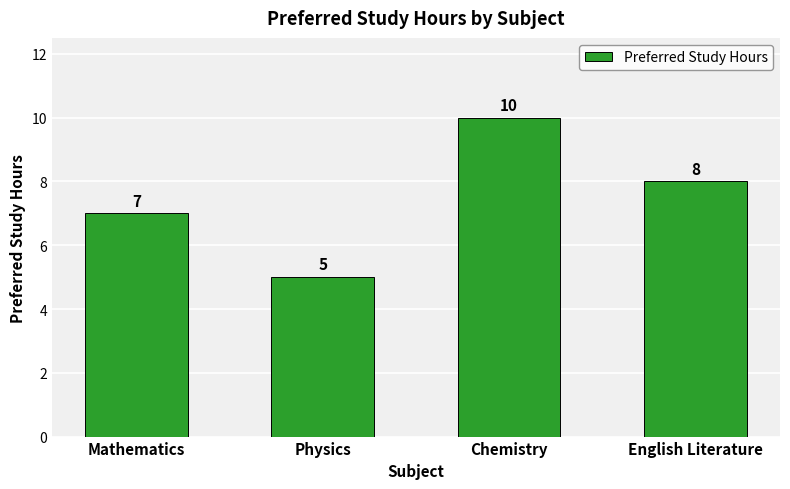

Reading left to right, what are all the values shown in this chart?

7	5	10	8